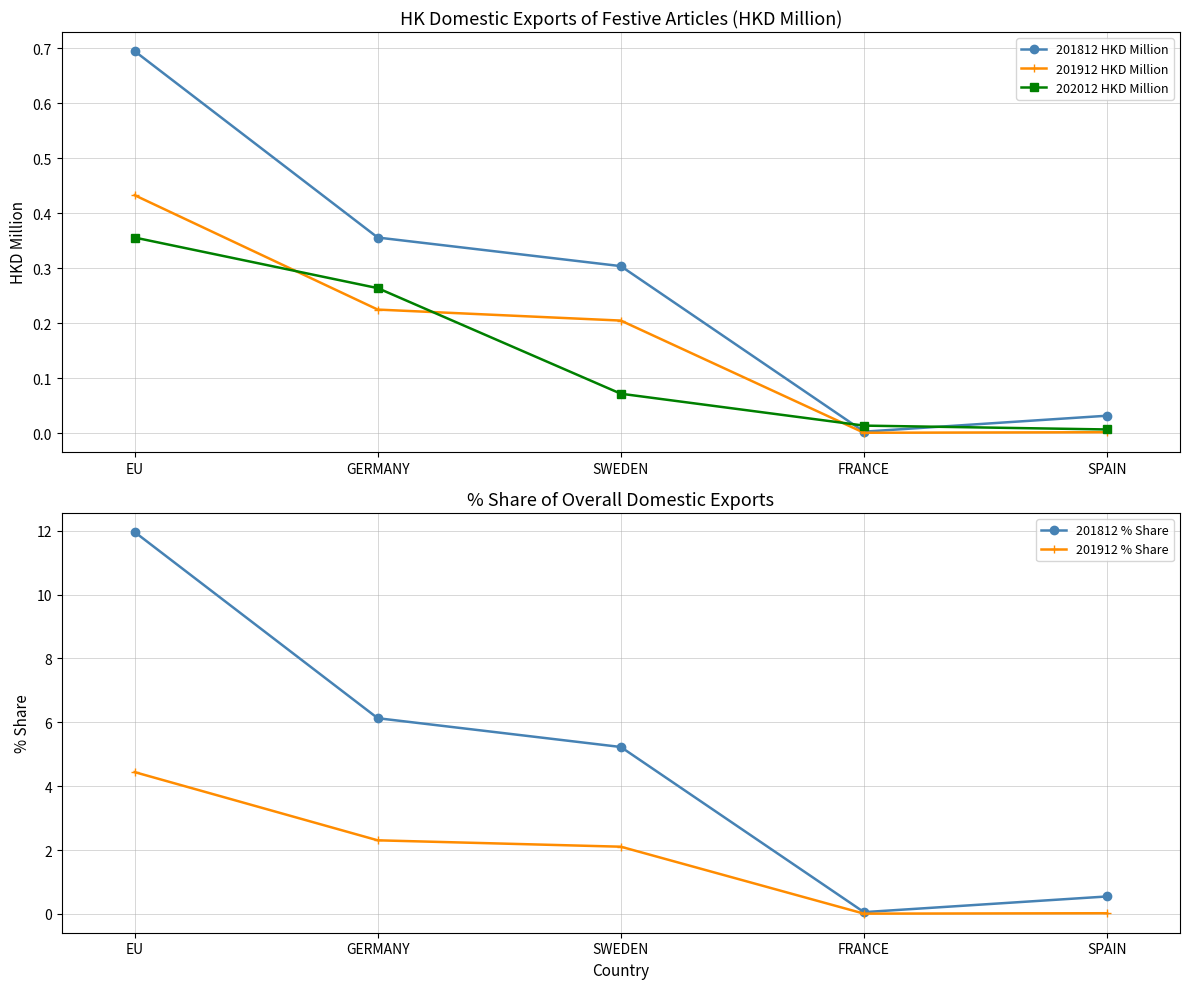

Does the chart have visible grid lines?

Yes